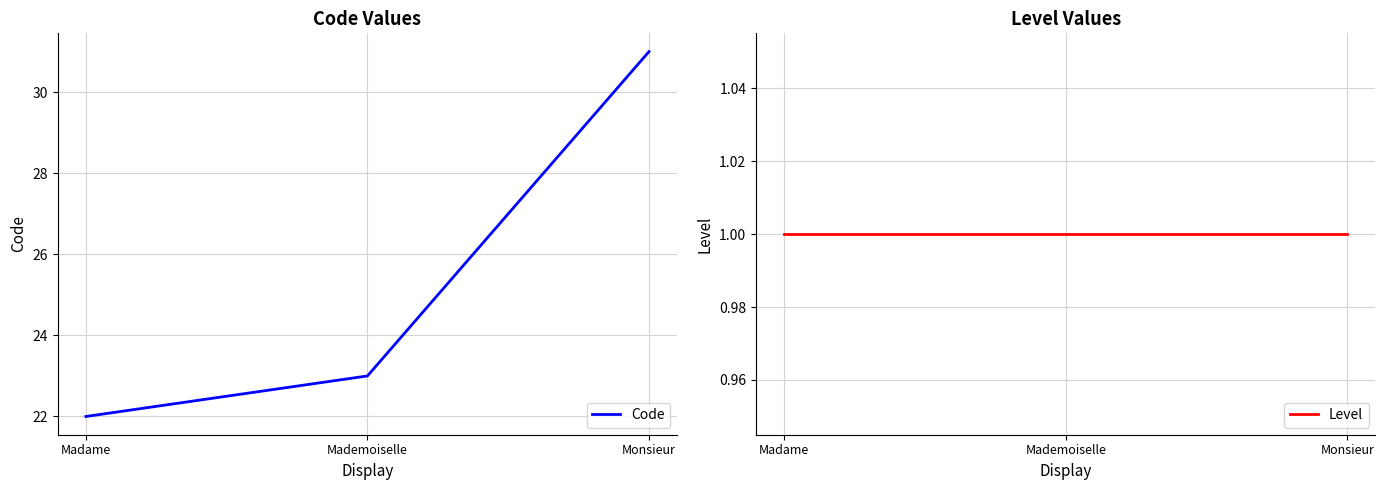

Which category has the highest value across all series?

Monsieur